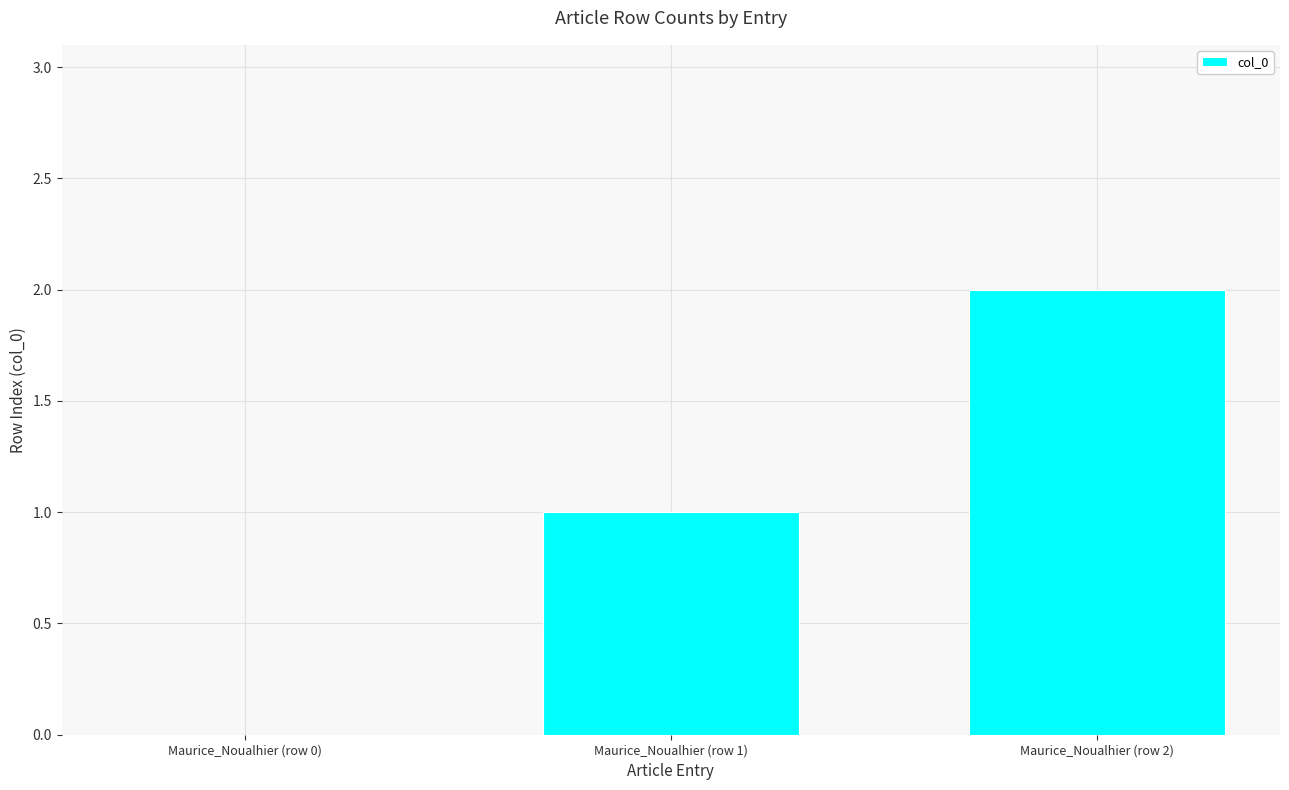

What is the sum of all values?

3